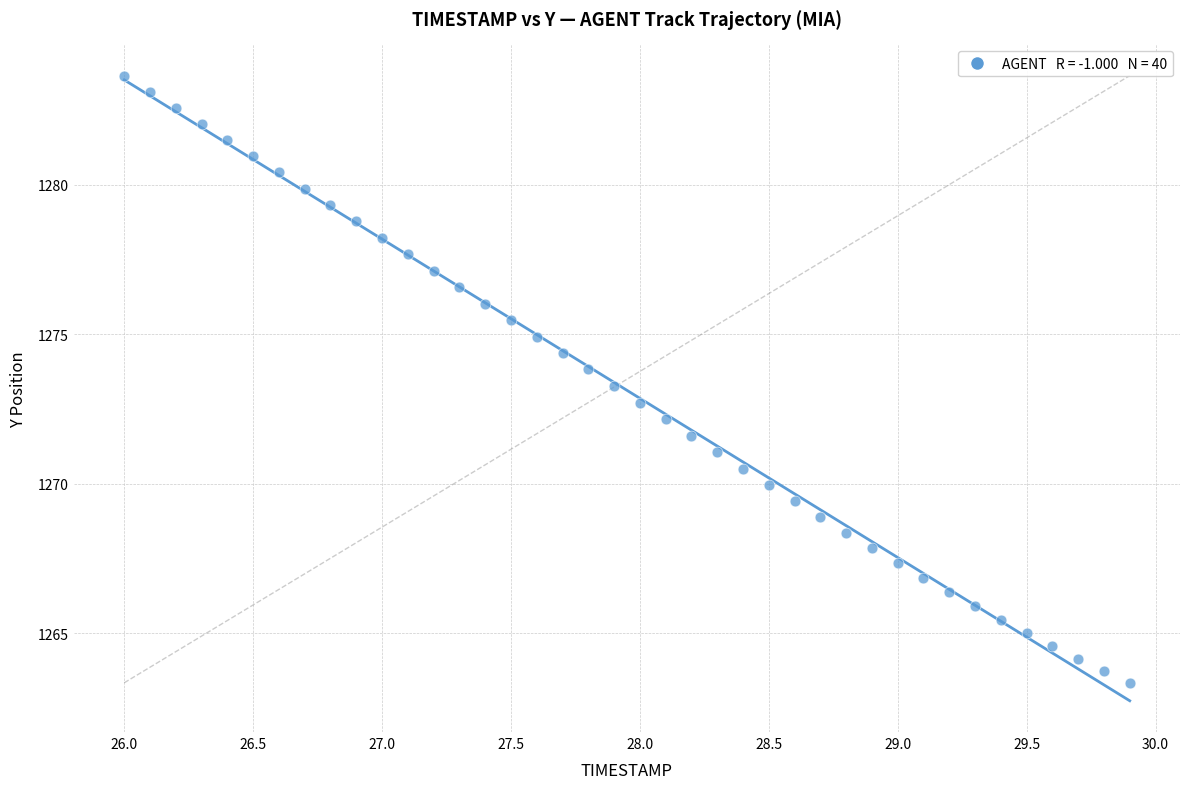

What is the range of Y values (max minus min)?

20.3